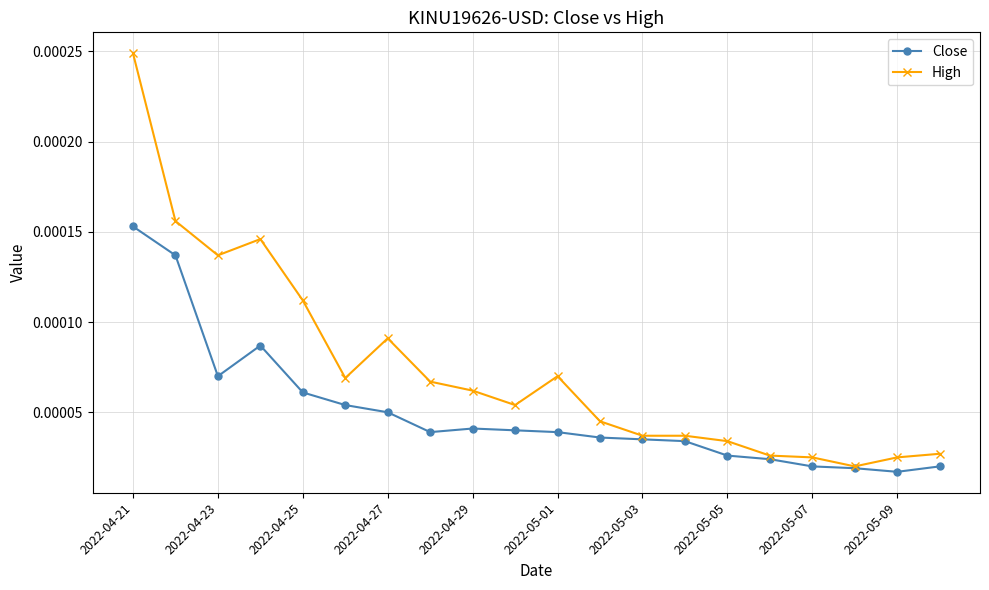

Rank the series by their average value, from lowest to highest.

Close, High